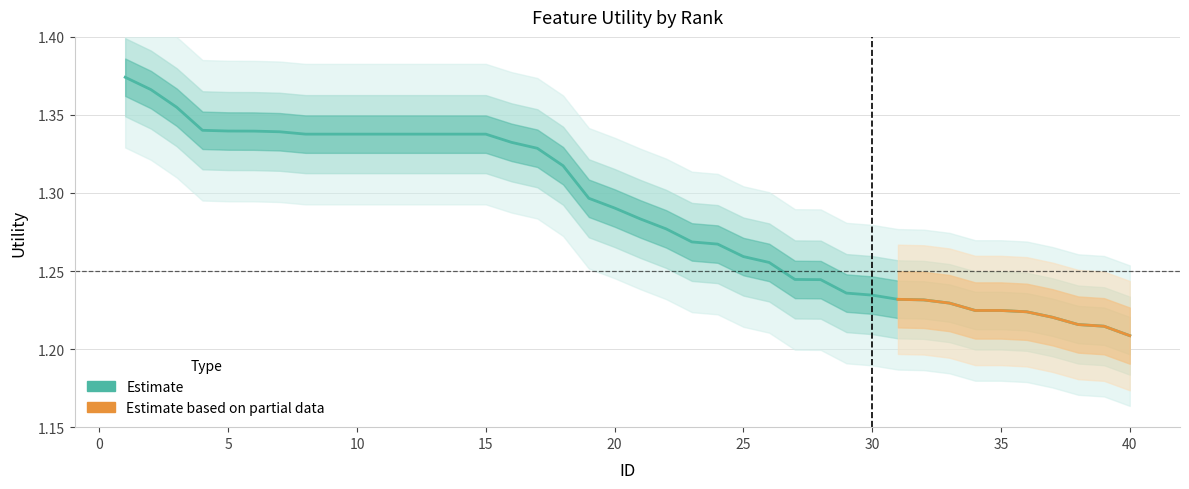

What is the maximum value shown in the chart?

1.4